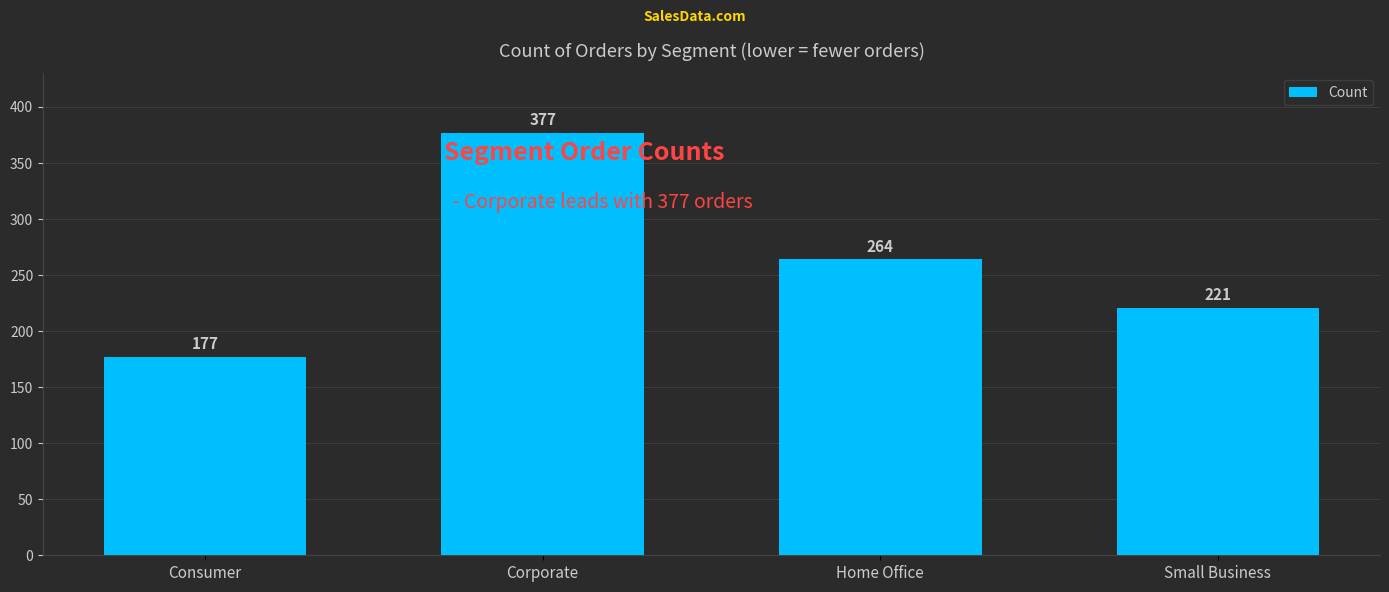

What is the label of the 2nd bar from the left?

Corporate